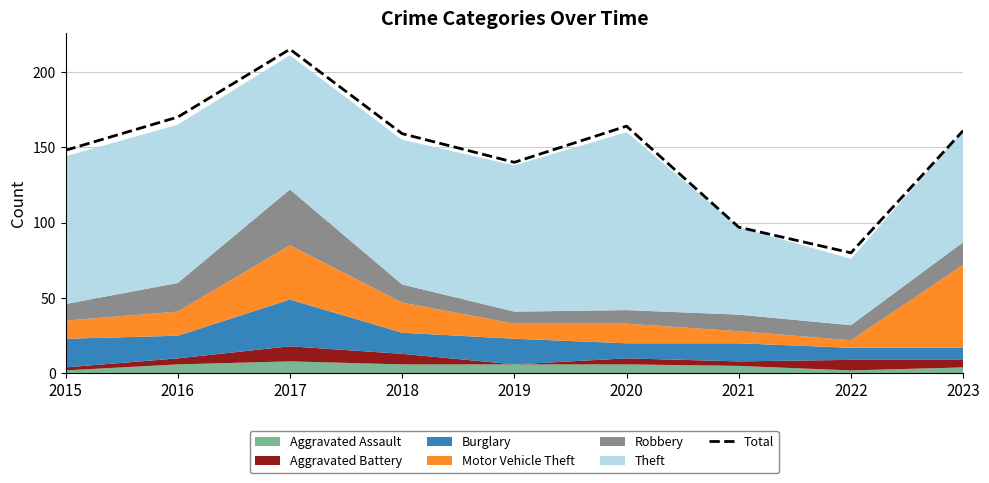

Count the number of values greater than 159.

4